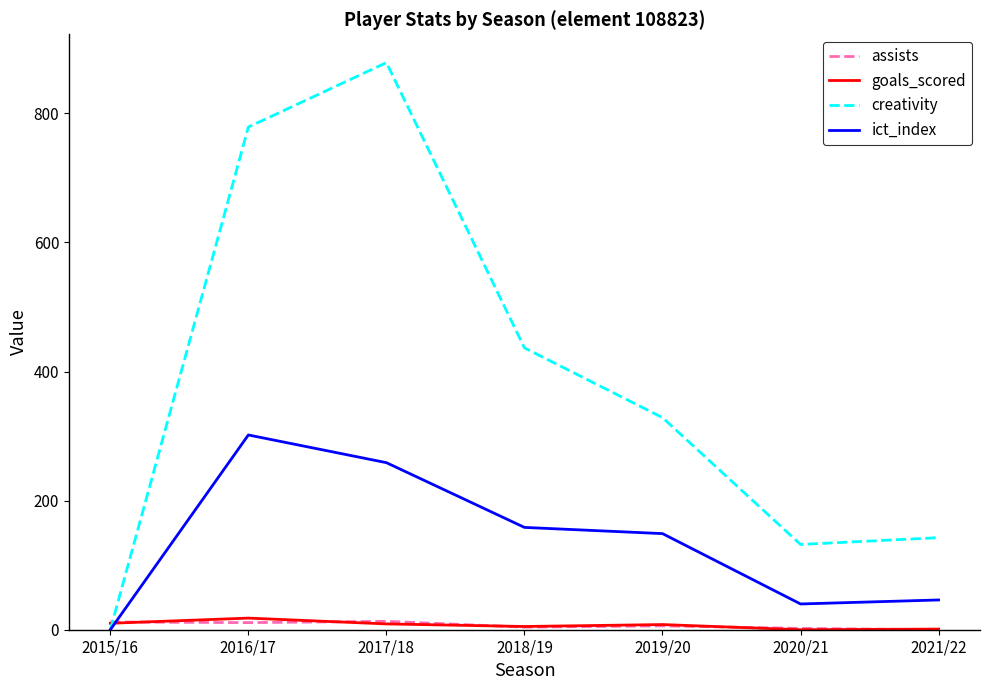

Is the value of goals_scored at 2020/21 greater than the value of creativity at 2021/22?

No